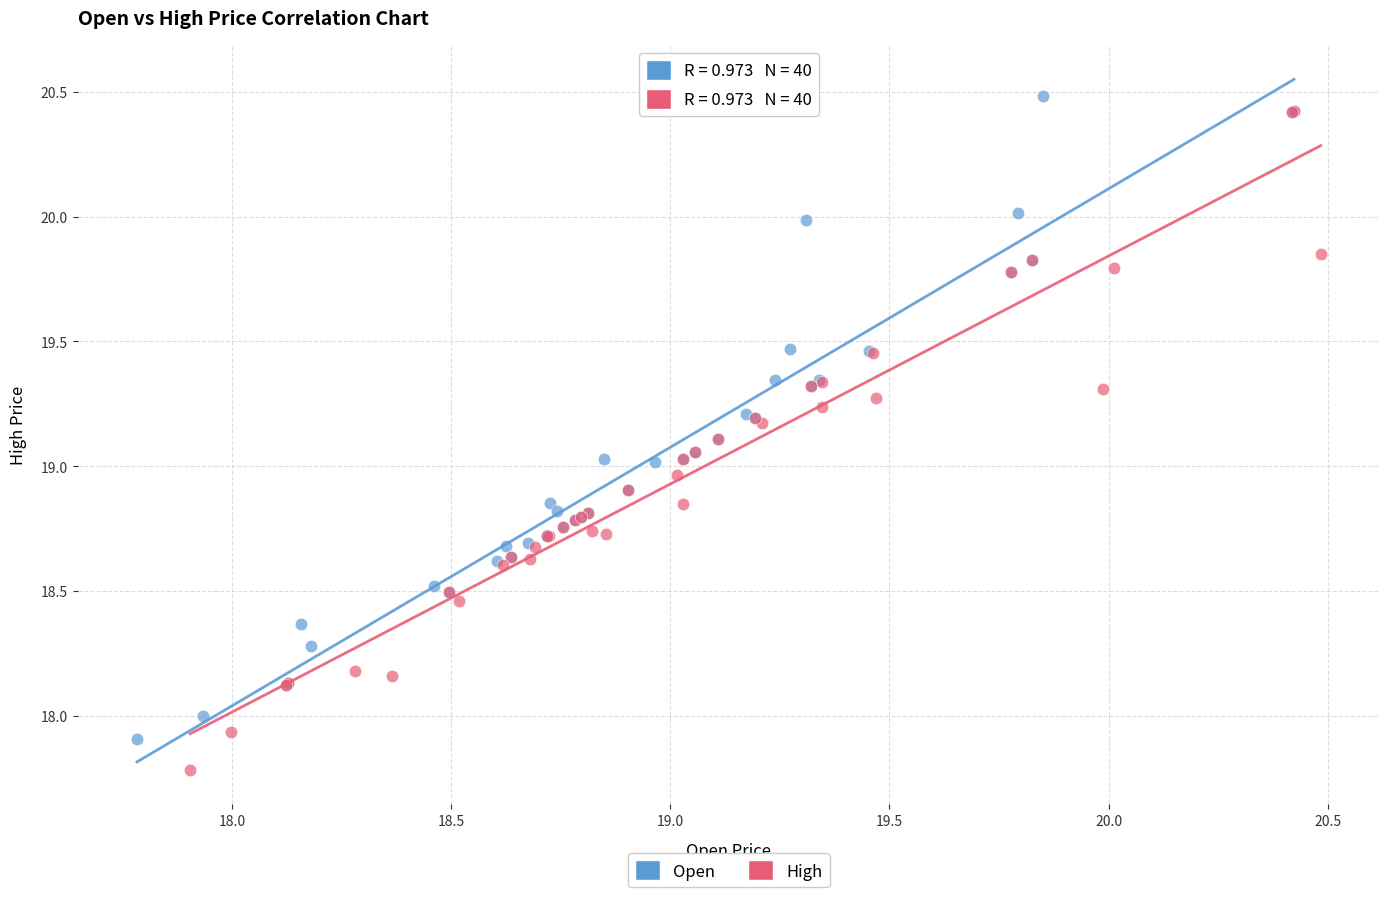

What are all the series names shown in the legend?

Open, High